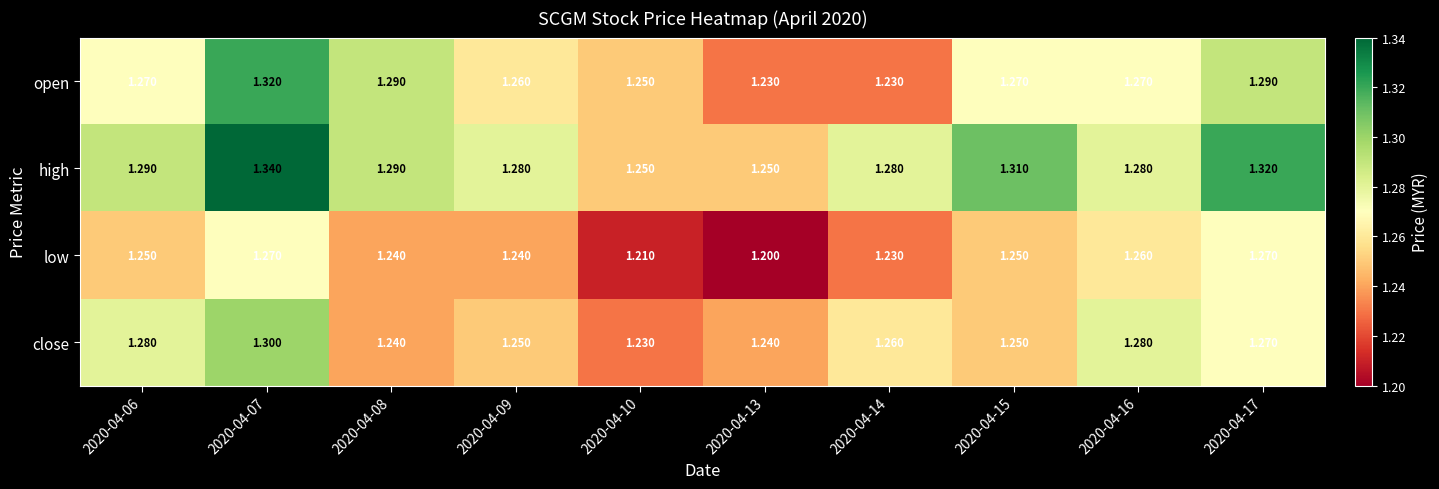

List the series in order of their overall mean, lowest first.

low, close, open, high